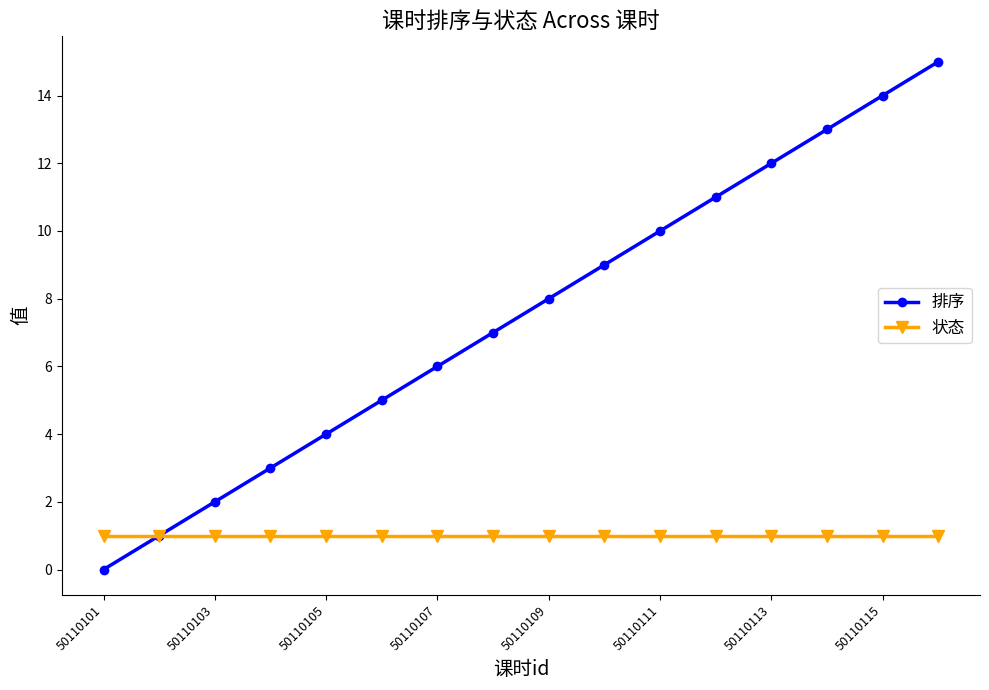

What is the sum of all 状态 values?

16